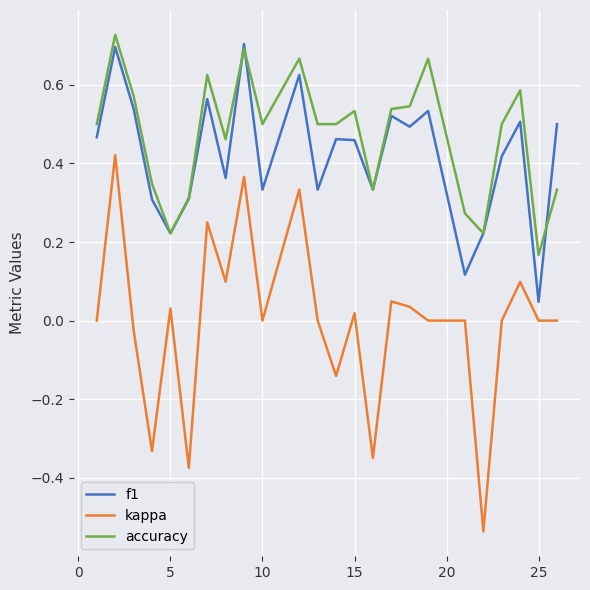

True or false: kappa and accuracy cross at least once.

False